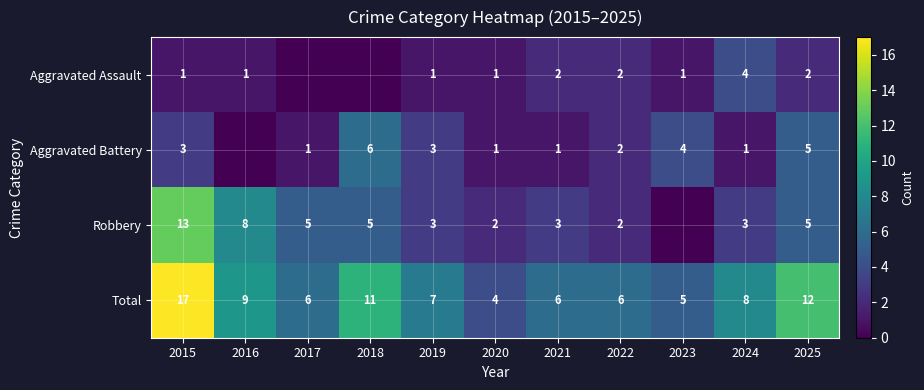

The value of Aggravated Battery at 2018 is 6. True or false?

True